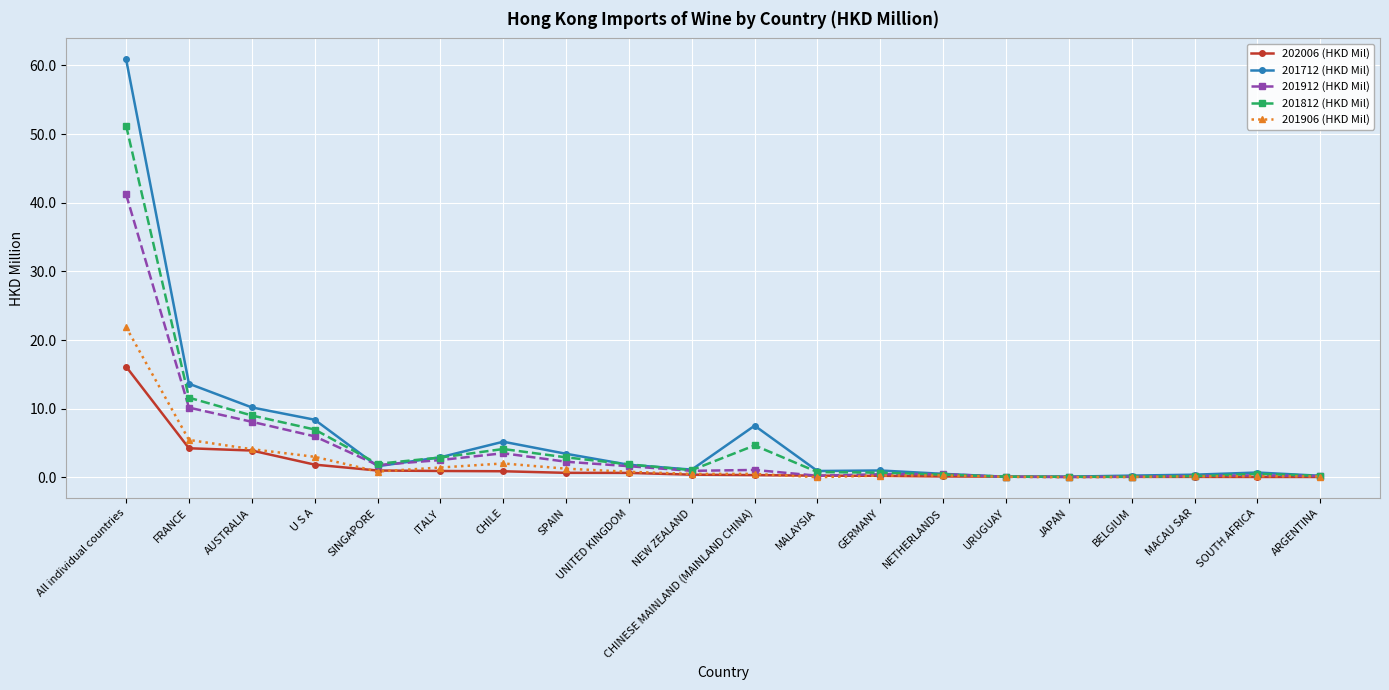

Rank the series by their maximum value, from lowest to highest.

202006 (HKD Mil), 201906 (HKD Mil), 201912 (HKD Mil), 201812 (HKD Mil), 201712 (HKD Mil)